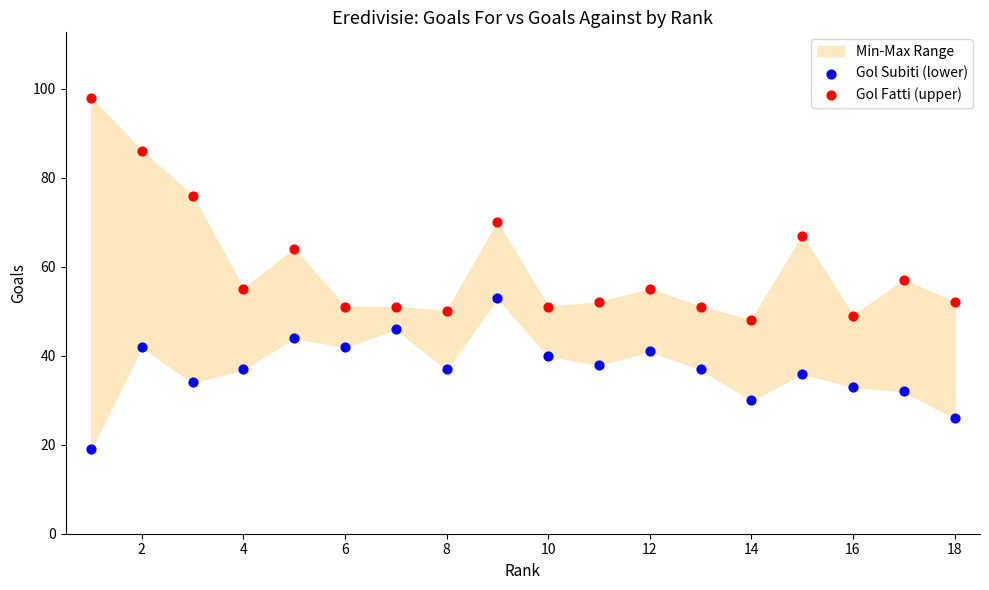

Which series has the largest Y range (max minus min)?

Gol Fatti (upper)